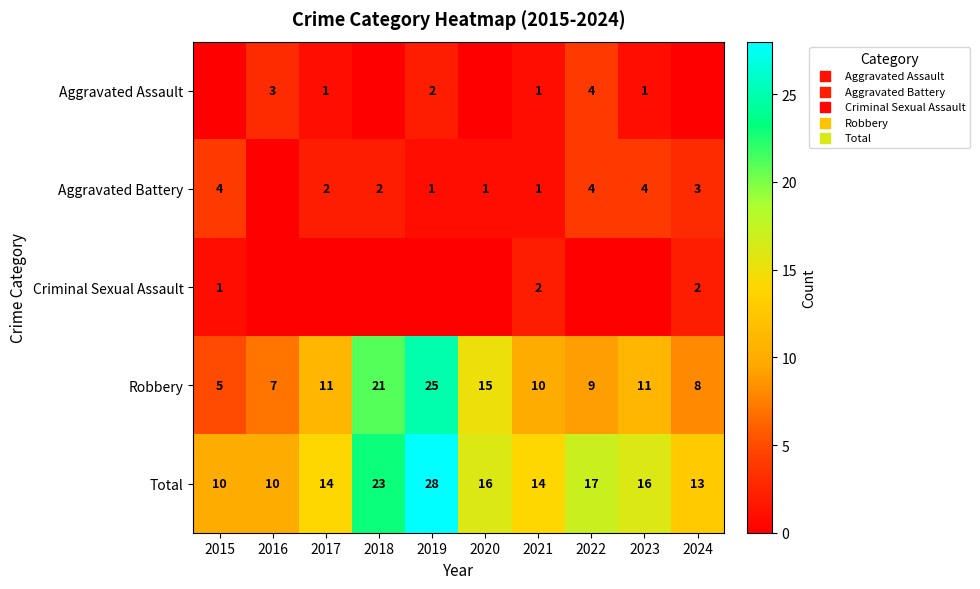

What is the total value across all series at 2023?

32